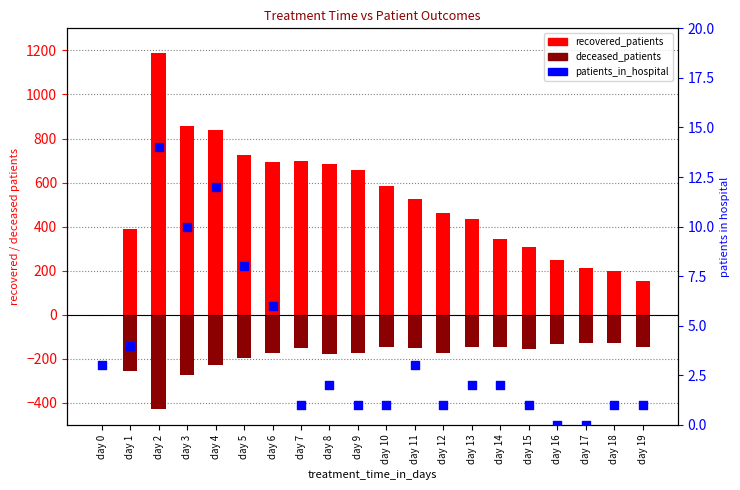

At which category is the sum across all series the highest?

day 2